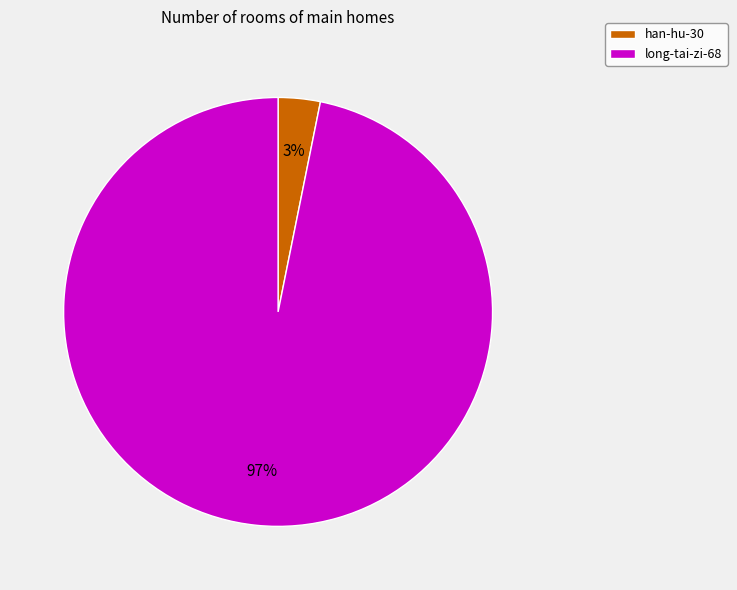

Count the number of slices in the pie.

2